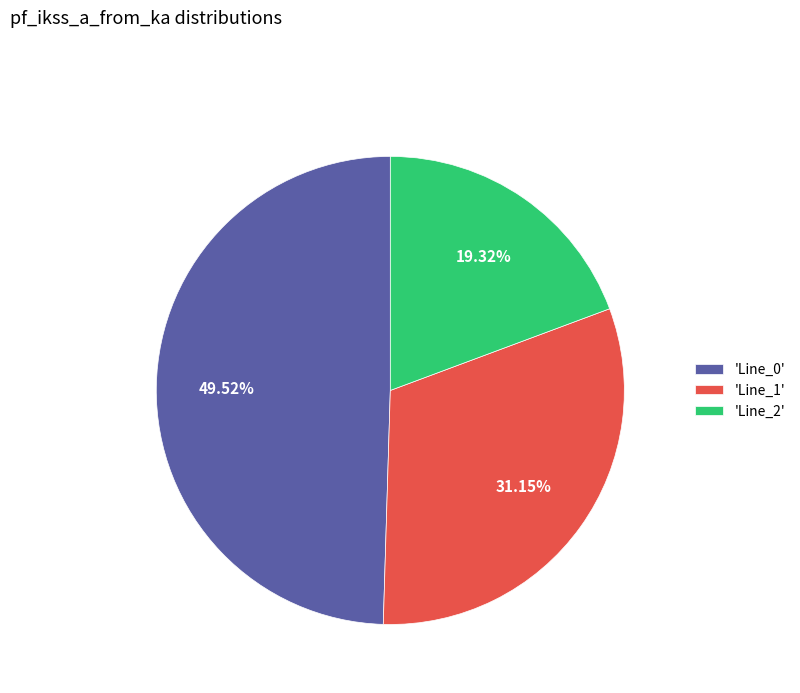

Rank the categories by value from highest to lowest.

'Line_0', 'Line_1', 'Line_2'